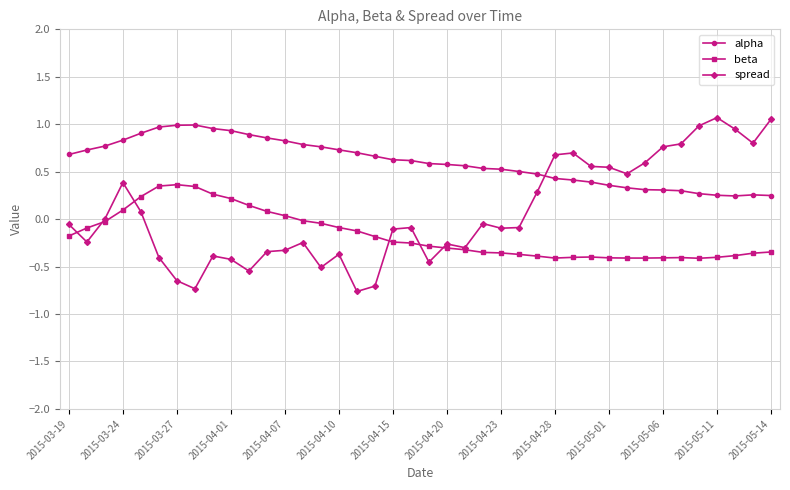

True or false: alpha and beta cross at least once.

False